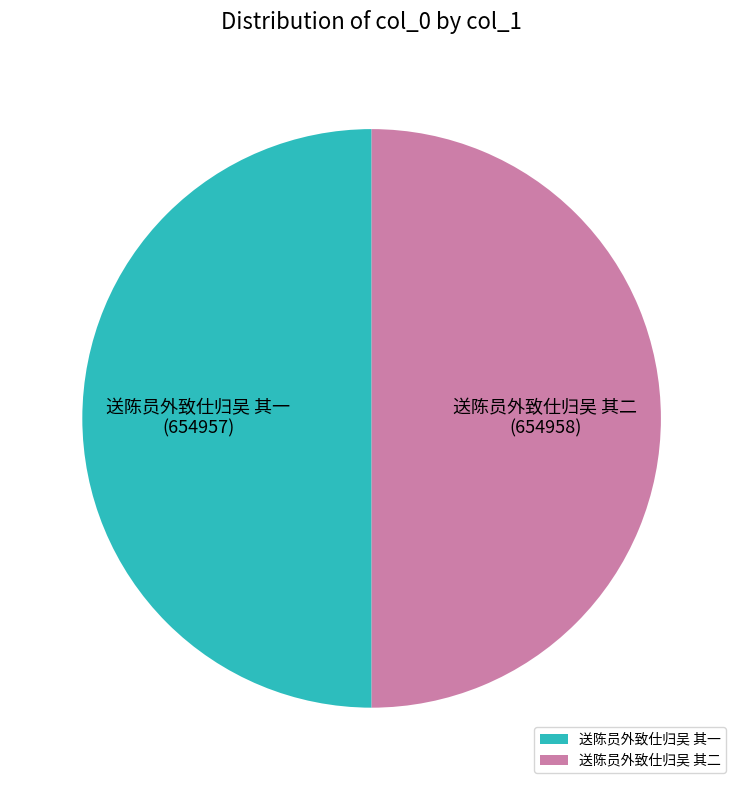

Is the sum of 送陈员外致仕归吴 其一 and 送陈员外致仕归吴 其二 greater than half?

Yes